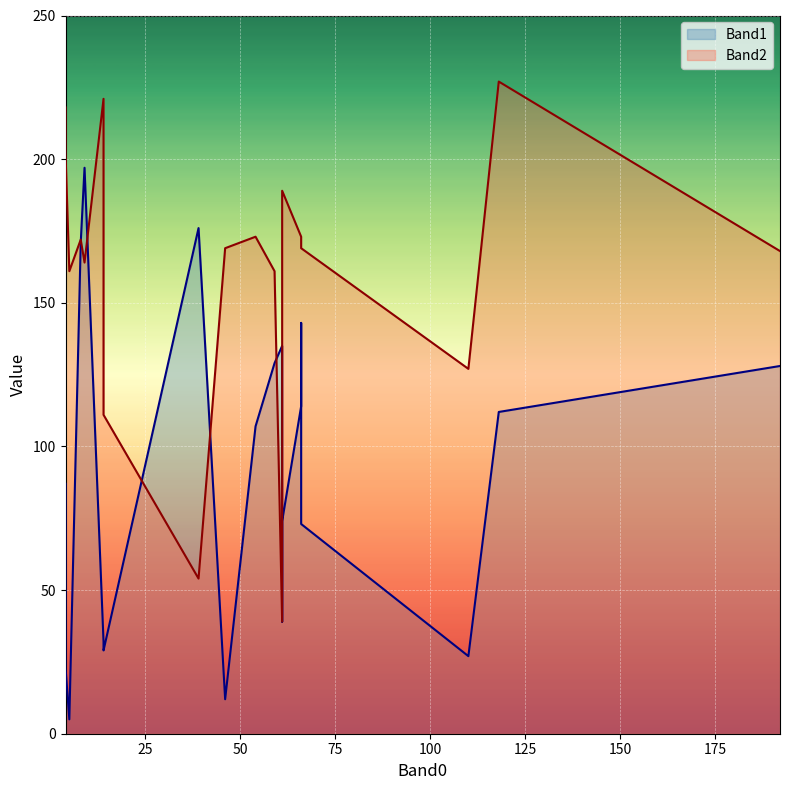

Reading left to right, transcribe all the data shown in this chart.

Band1: 66=114	59=129	54=107	118=112	61=135	5=5	61=74	66=143	192=128	46=12	8=171	110=27	4=87	4=23	61=39	66=73	39=176	9=197	14=32	14=29
Band2: 66=173	59=161	54=173	118=227	61=39	5=161	61=189	66=169	192=168	46=169	8=172	110=127	4=218	4=202	61=189	66=169	39=54	9=164	14=221	14=111